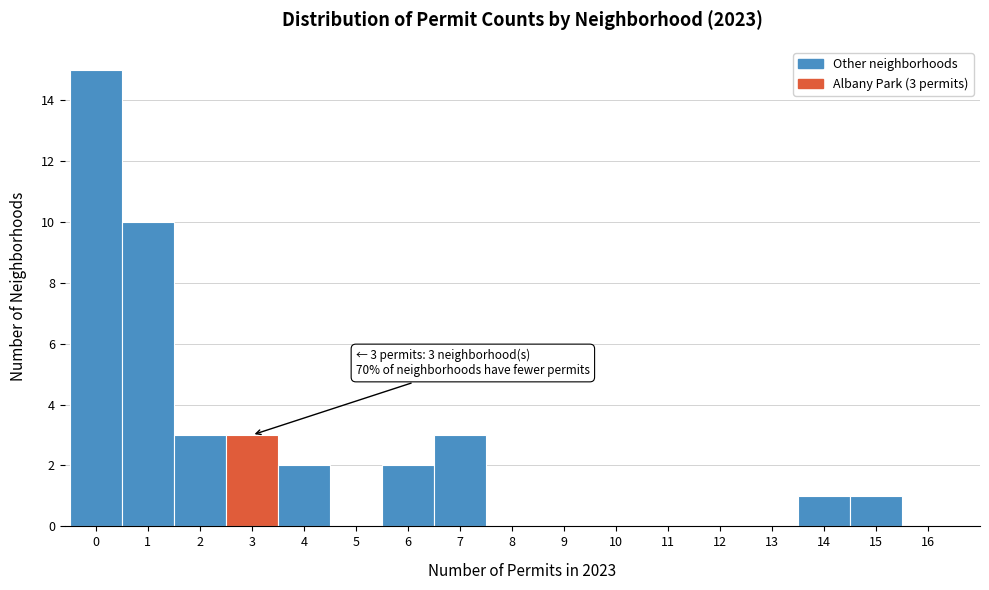

Over which range of the x-axis is the bar tallest?

-0.5 to 0.5